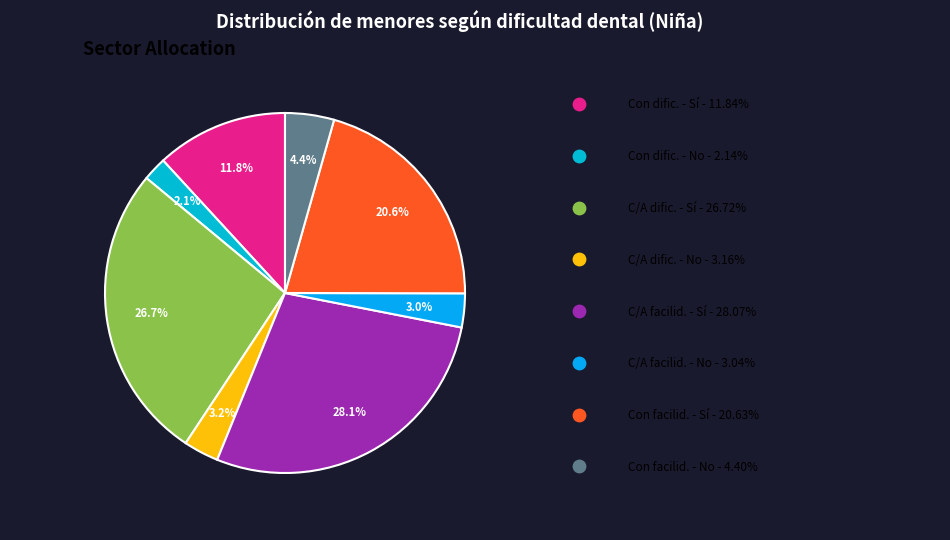

Rank the categories by value from lowest to highest.

Con dificultad - No, Con cierta/alguna facilidad - No, Con cierta/alguna dificultad - No, Con facilidad - No, Con dificultad - Sí, Con facilidad - Sí, Con cierta/alguna dificultad - Sí, Con cierta/alguna facilidad - Sí